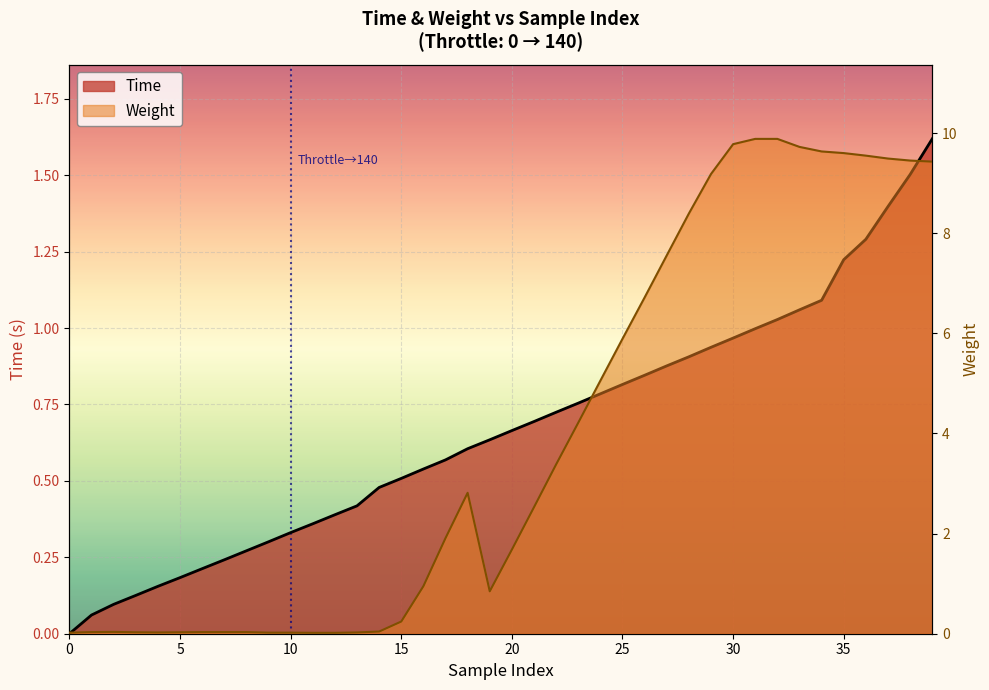

Rank the series by their average value, from highest to lowest.

Weight, Time